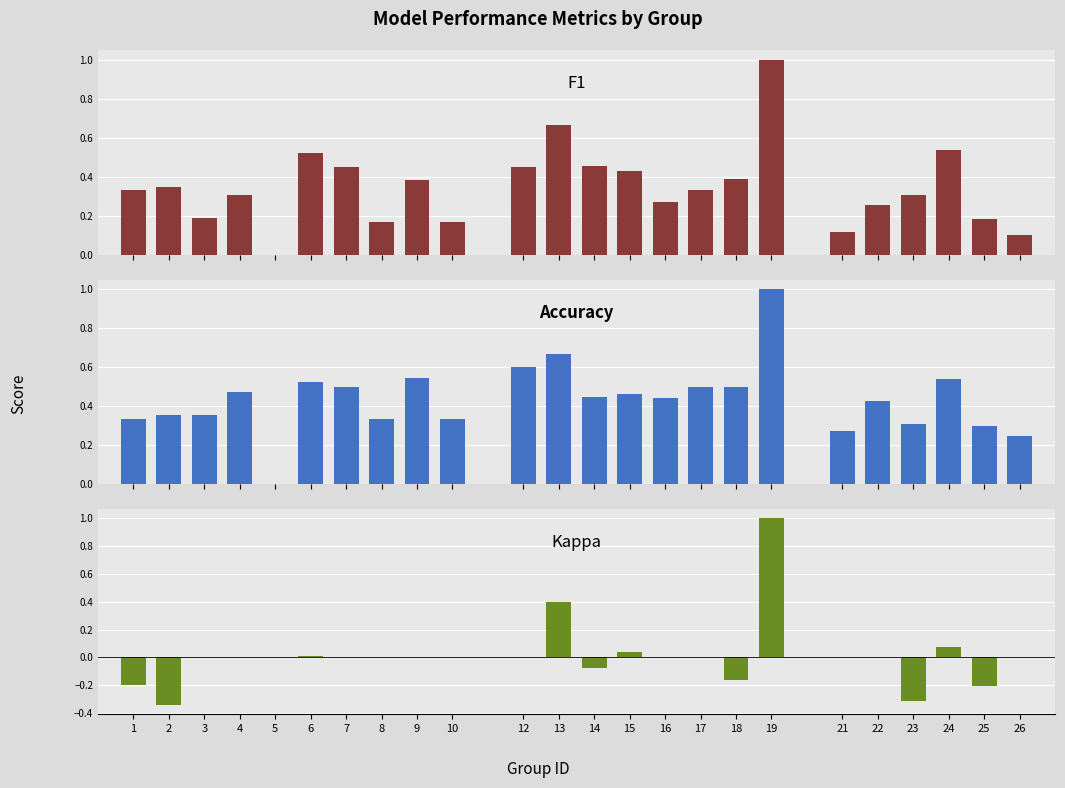

Reading right to left, what are all the values shown in this chart?

F1: 0.1	0.2	0.5	0.3	0.3	0.1	1.0	0.4	0.3	0.3	0.4	0.5	0.7	0.5	0.2	0.4	0.2	0.5	0.5	0.0	0.3	0.2	0.3	0.3
Accuracy: 0.2	0.3	0.5	0.3	0.4	0.3	1.0	0.5	0.5	0.4	0.5	0.5	0.7	0.6	0.3	0.5	0.3	0.5	0.5	0.0	0.5	0.4	0.4	0.3
Kappa: 0.0	-0.2	0.1	-0.3	0.0	0.0	1.0	-0.2	0.0	0.0	0.0	-0.1	0.4	0.0	0.0	0.0	0.0	0.0	0.0	0.0	0.0	0.0	-0.3	-0.2